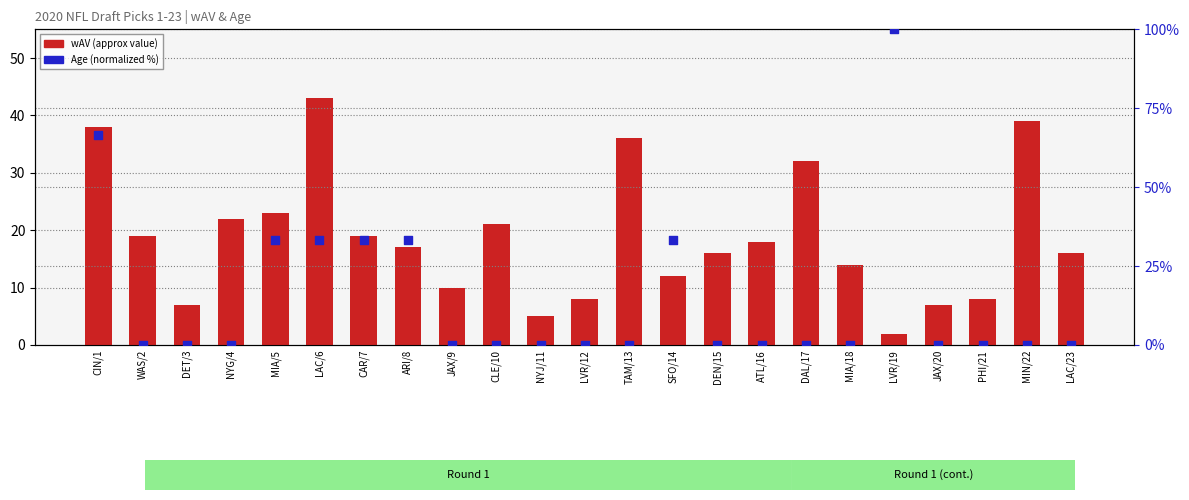

Which series has the largest total across all categories?

wAV (approx value)